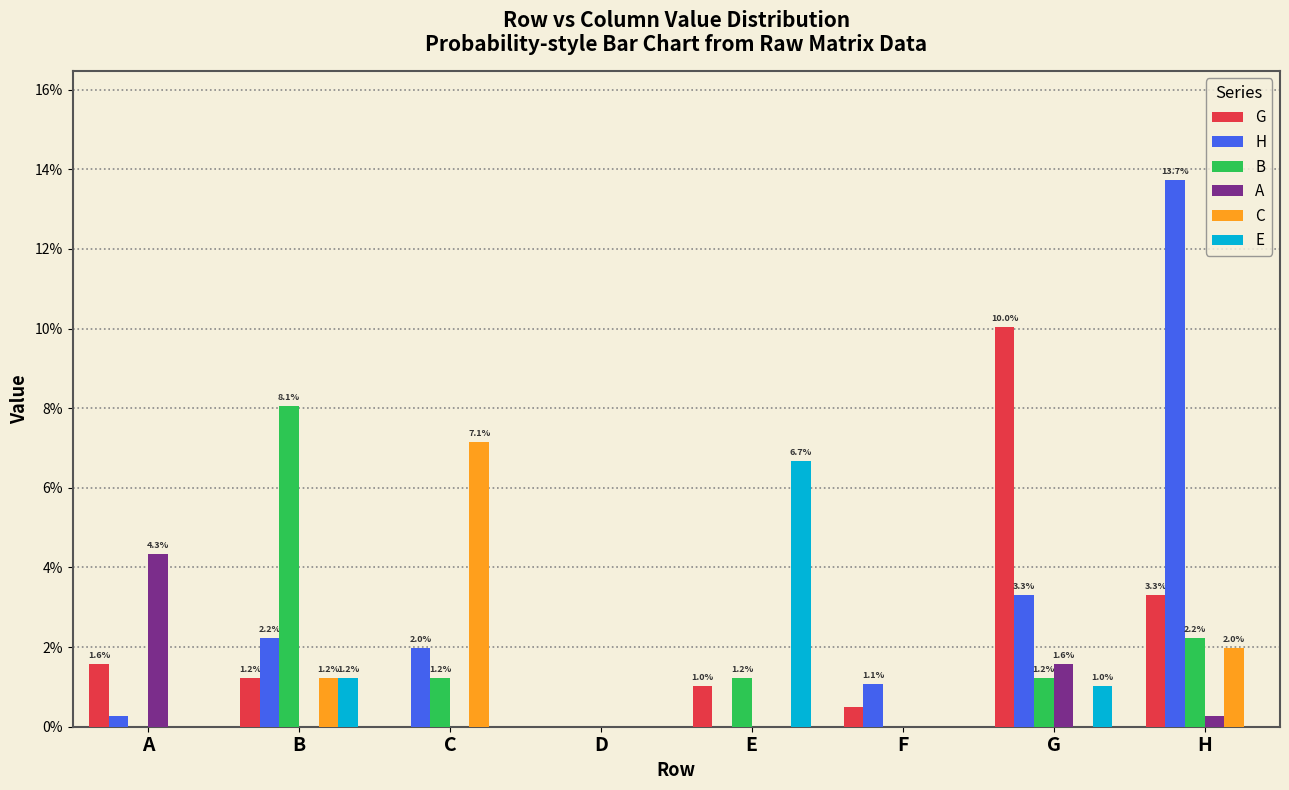

At F, list the series in order from smallest to largest.

B, A, C, E, G, H